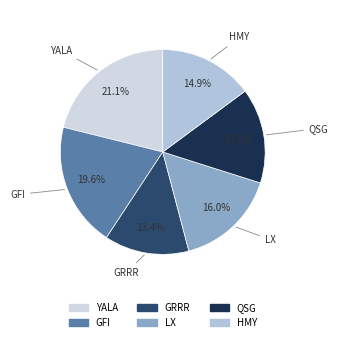

Is there a majority slice in this chart?

No